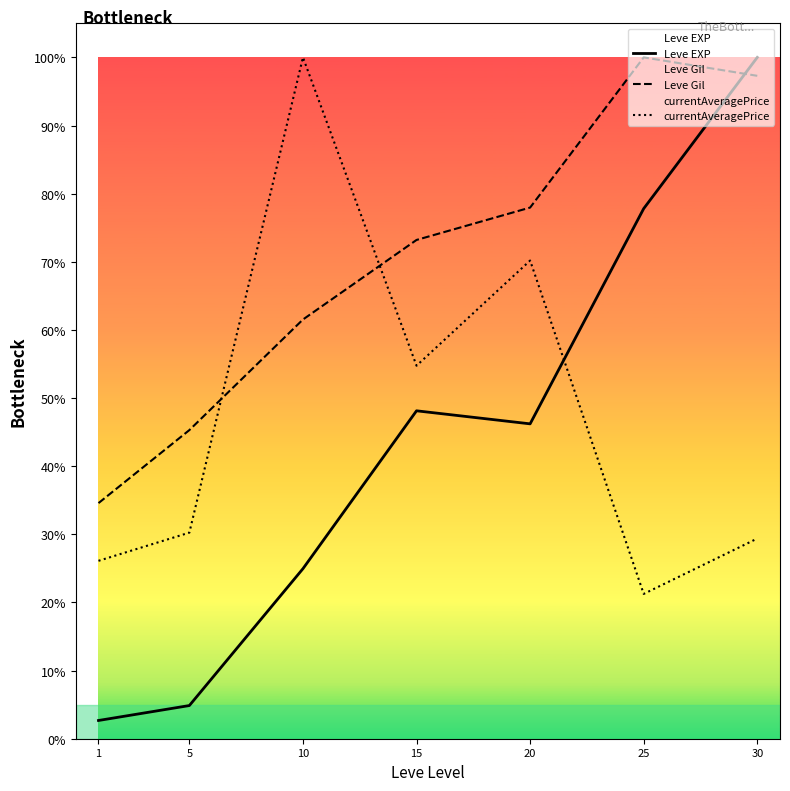

How many interior local valleys does the currentAveragePrice series have?

2